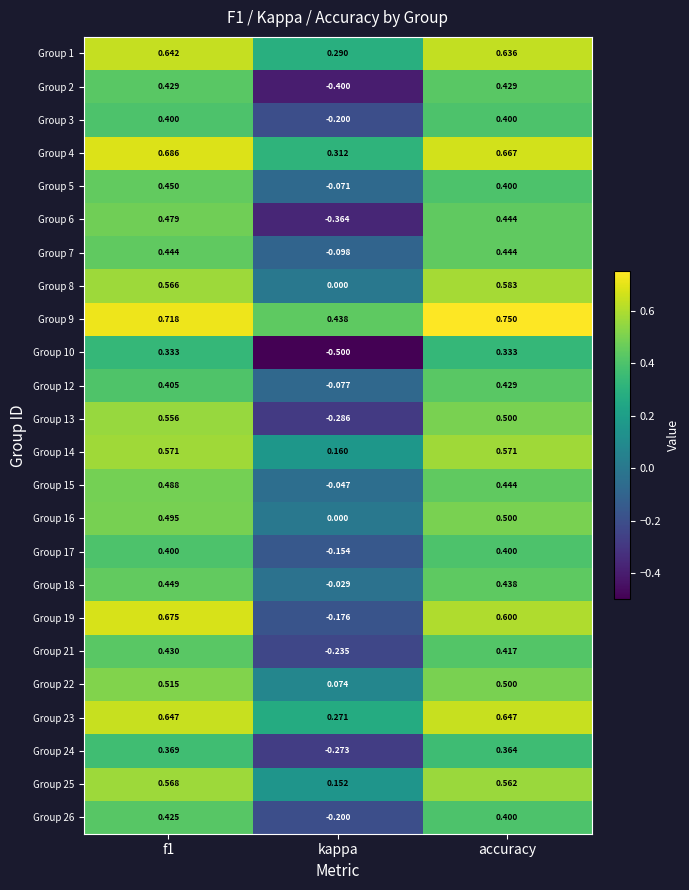

At which label is Group 1 closest to 0?

kappa